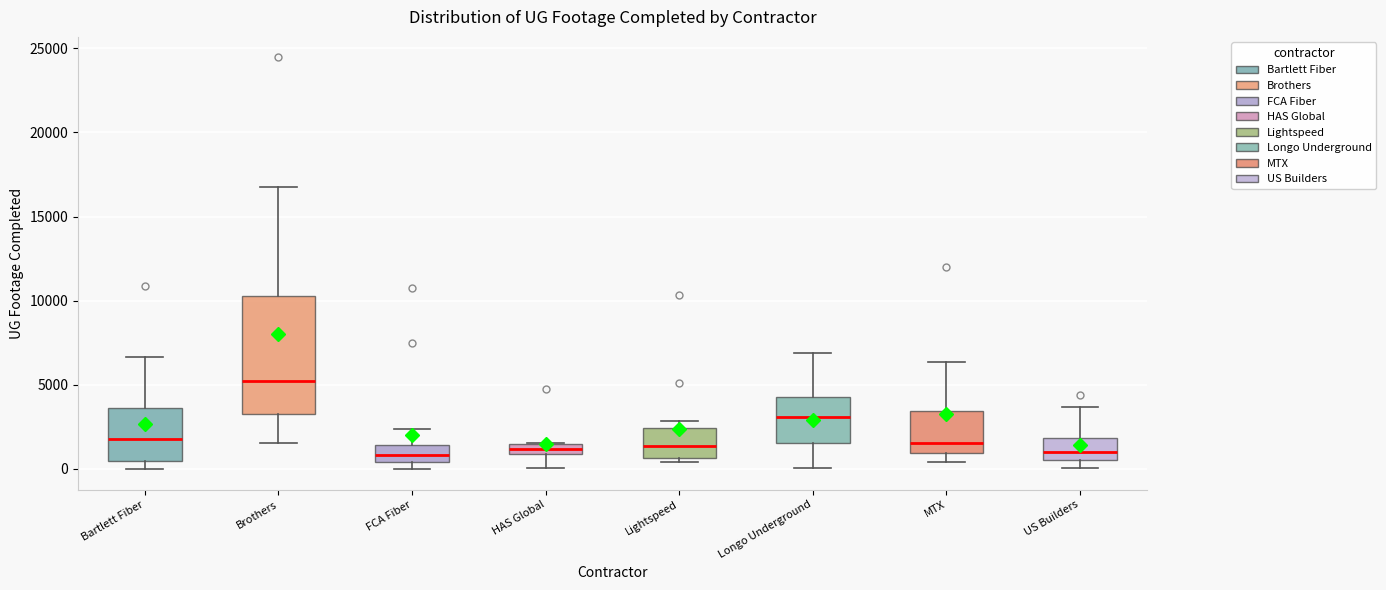

Which box has the highest median line?

Brothers